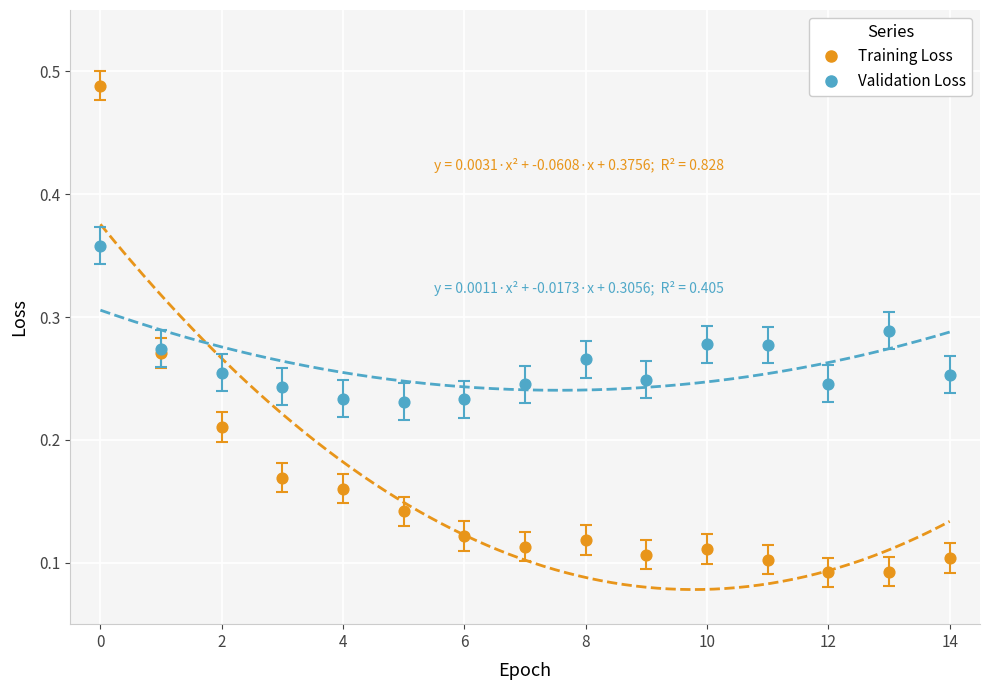

What are all the series names shown in the legend?

Training Loss, Validation Loss